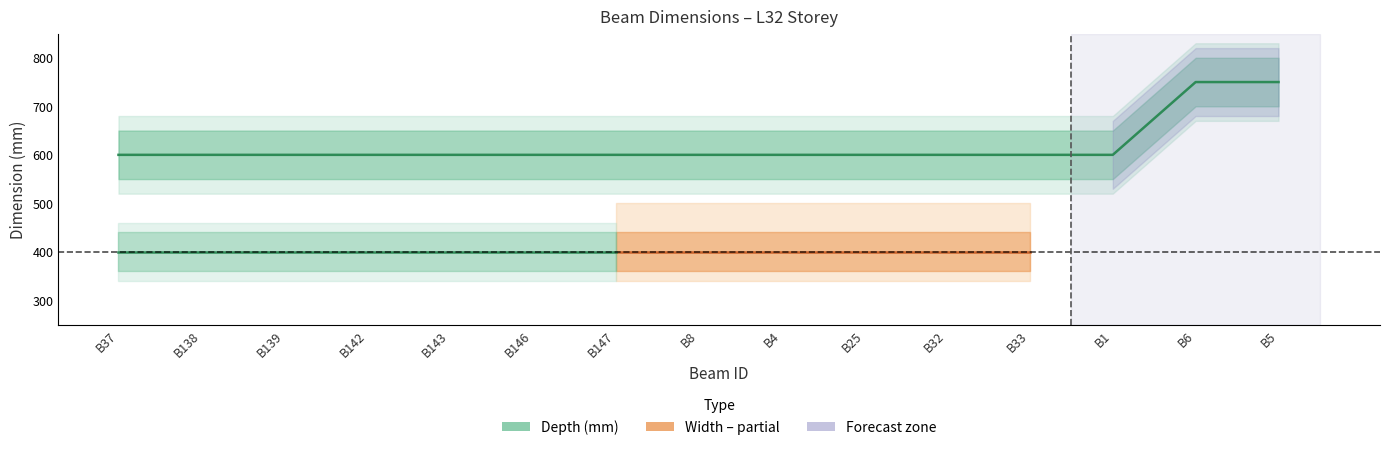

What is the sum of all values?

9300